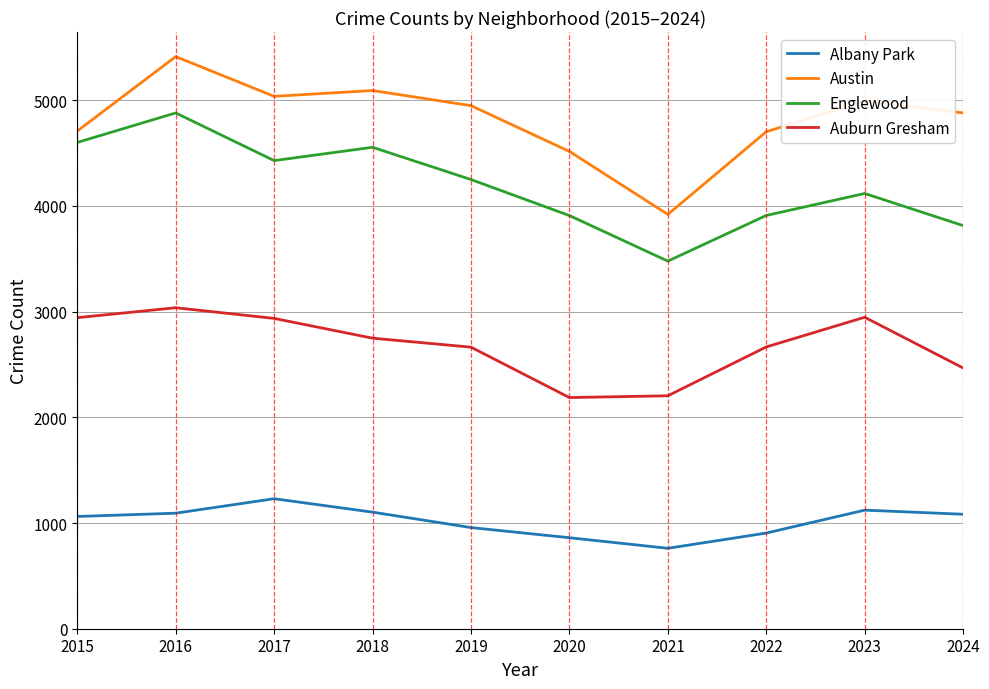

What is the spread (max minus min) of values at 2023?

3872